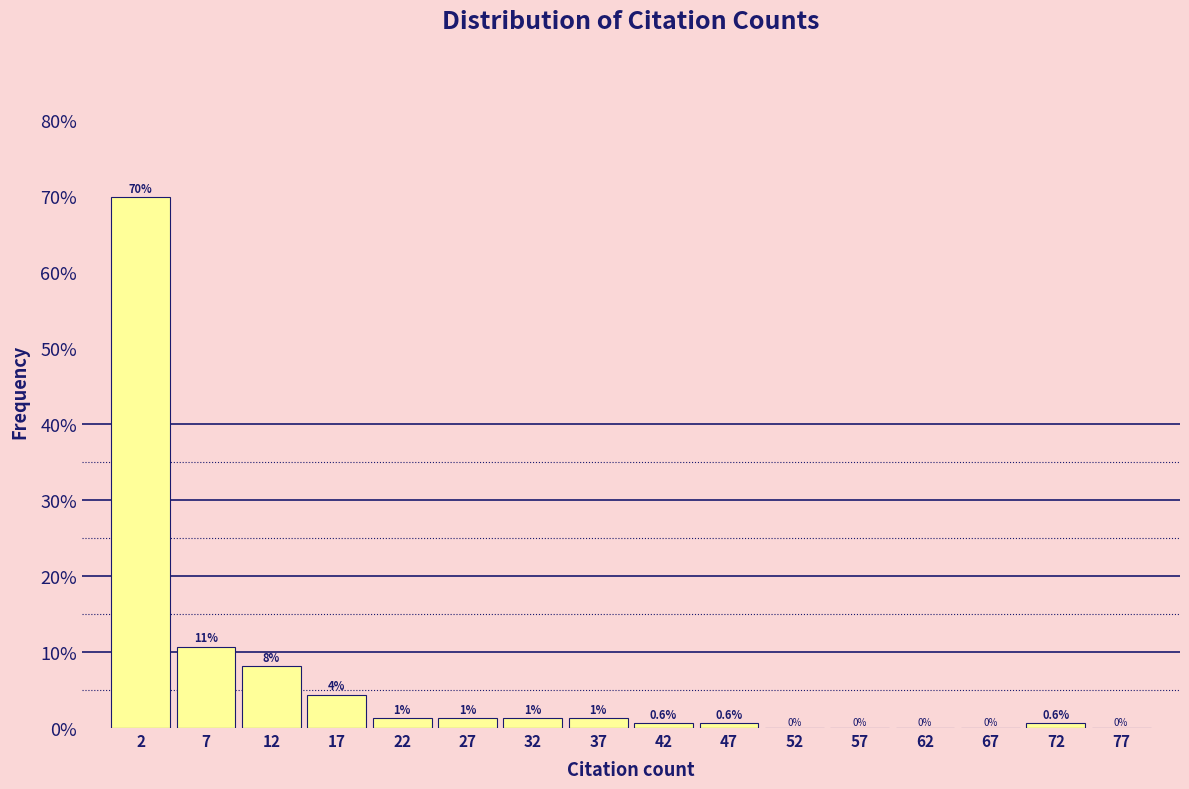

Which range on the x-axis has the tallest bar?

0 to 5